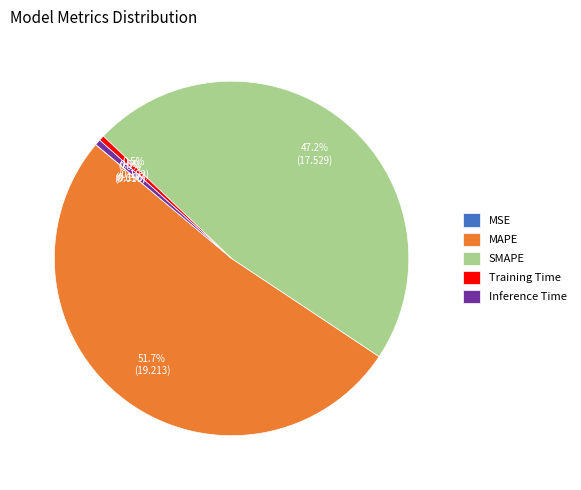

Do MAPE and SMAPE together represent more than half of the pie?

Yes